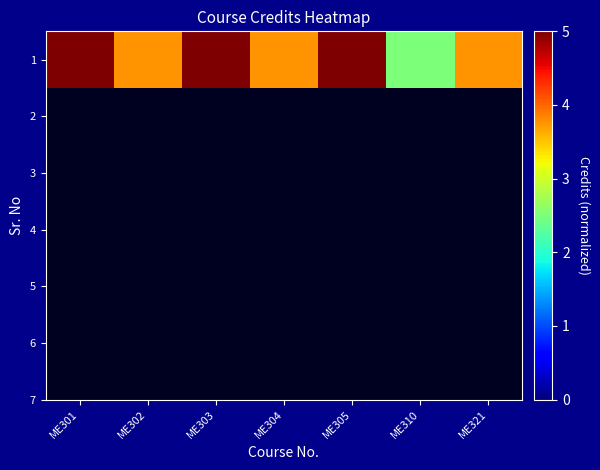

What is the average value?

4.1